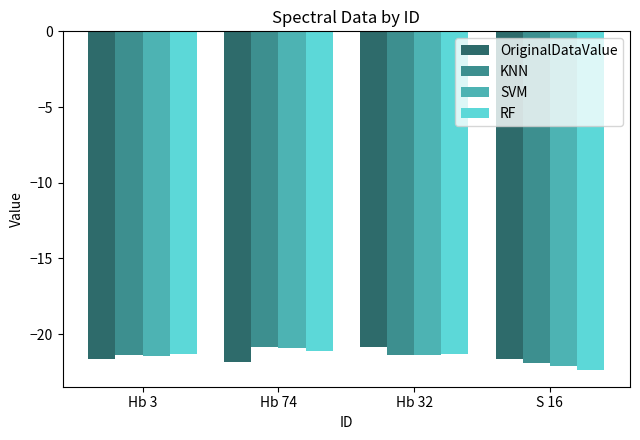

Which category has the lowest value in the SVM series?

S 16